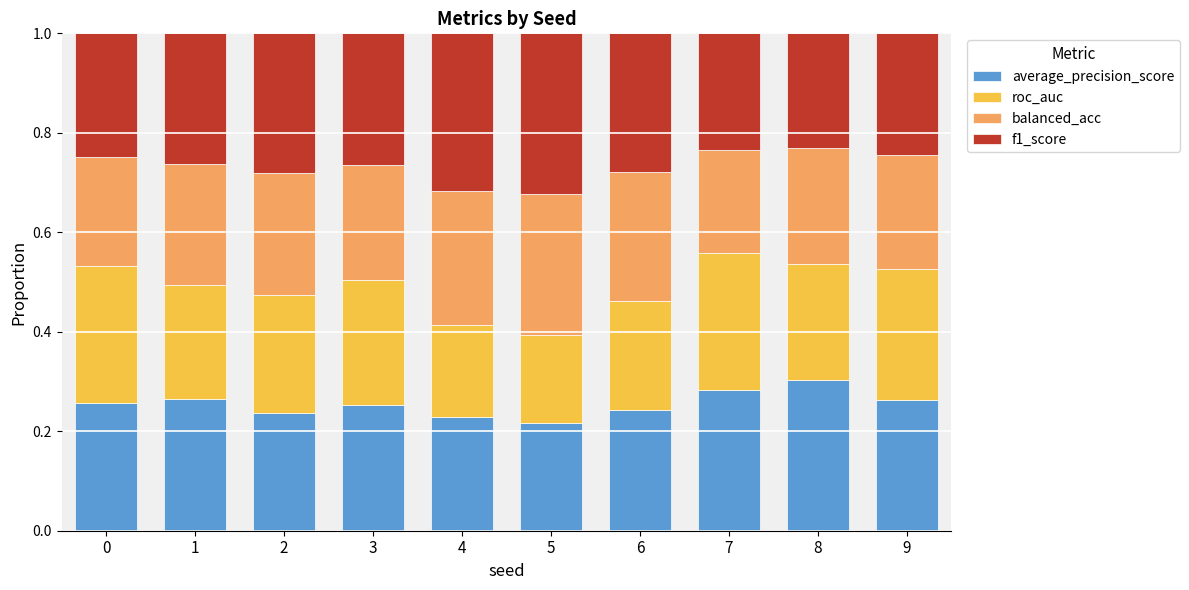

Does the chart contain stacked bars?

Yes